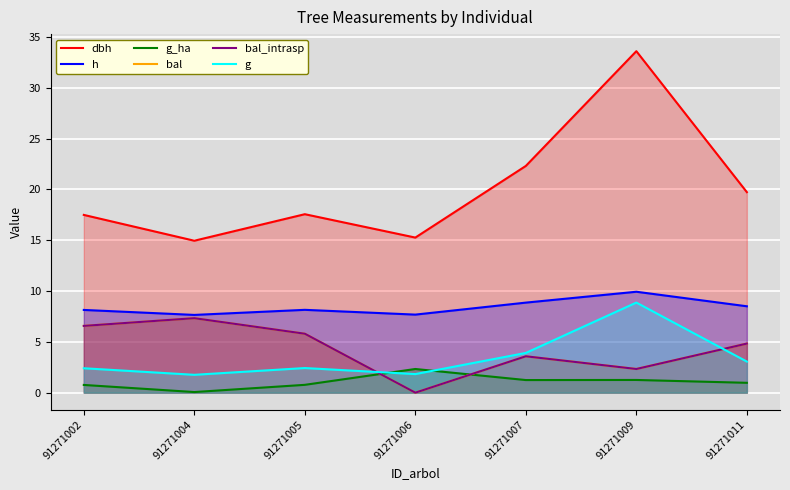

Reading left to right, extract all data points from this chart.

dbh: 17.5	14.9	17.6	15.3	22.3	33.6	19.7
h: 8.1	7.7	8.2	7.7	8.9	9.9	8.5
g_ha: 0.8	0.1	0.8	2.3	1.2	1.2	1.0
bal: 6.6	7.3	5.8	0.0	3.6	2.3	4.8
bal_intrasp: 6.6	7.3	5.8	0.0	3.6	2.3	4.8
g: 2.4	1.8	2.4	1.8	3.9	8.9	3.1